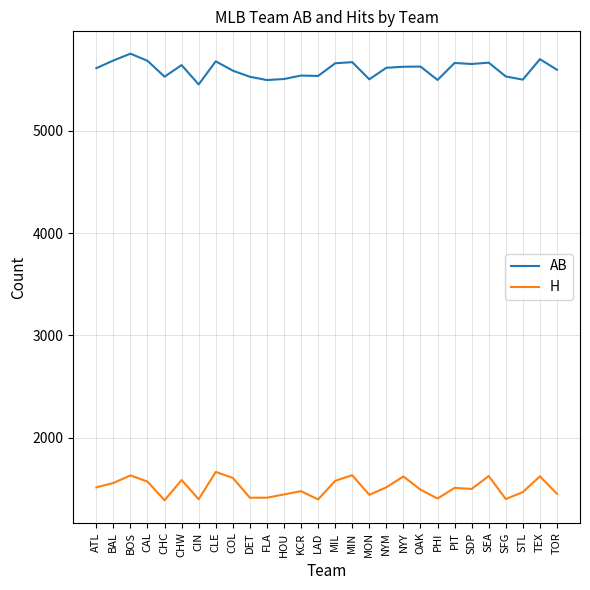

What are all the series names shown in the legend?

AB, H